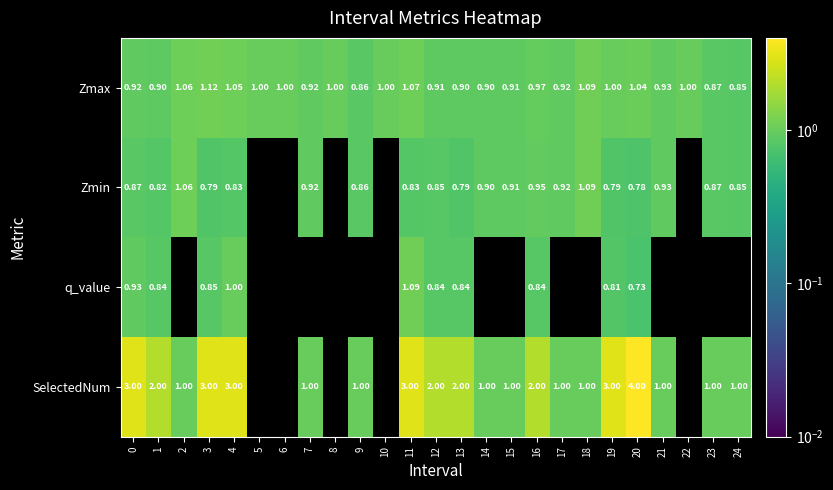

What value does the Zmax series have at 7?

0.9